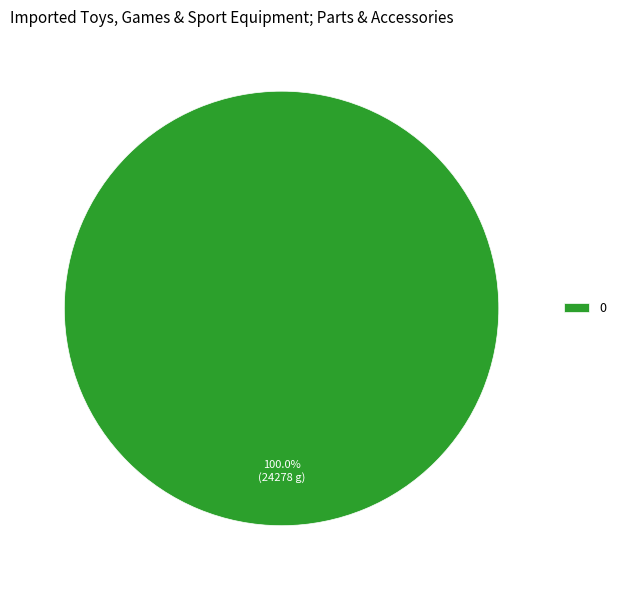

Is it true that 0 is 100% of the pie?

True